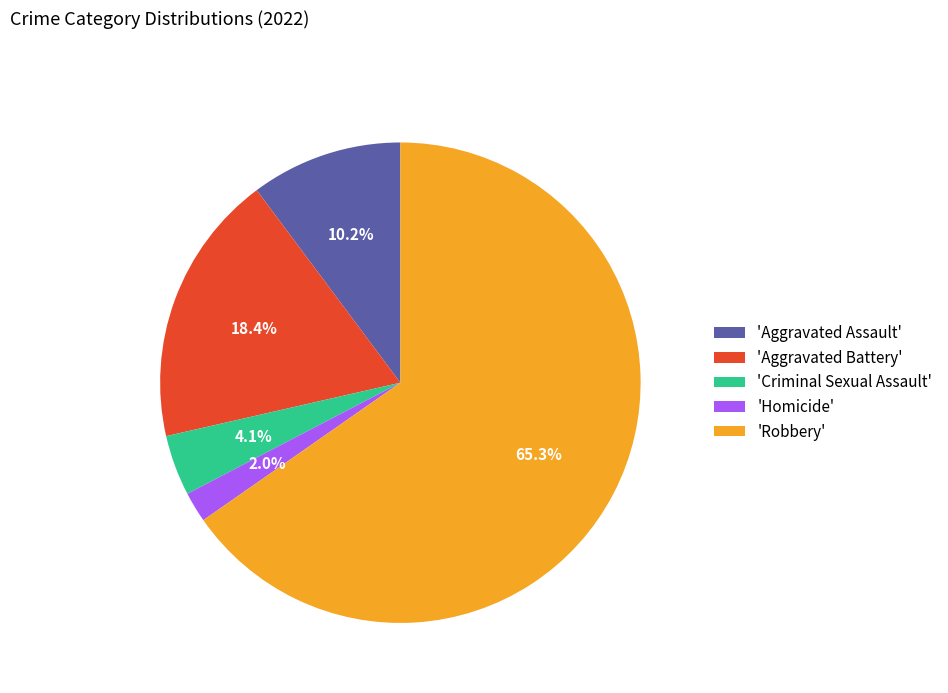

Between 'Aggravated Battery' and 'Aggravated Assault', which is larger?

'Aggravated Battery'